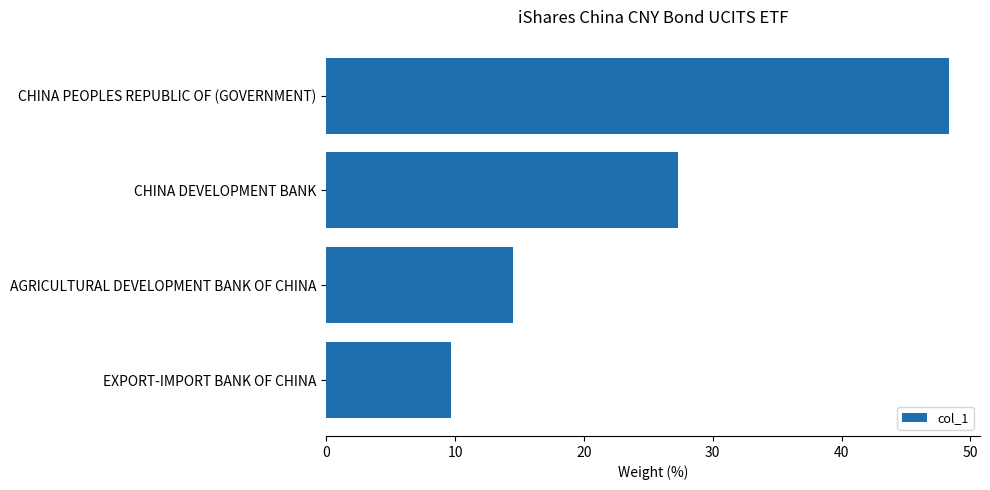

What is the maximum value shown in the chart?

48.3